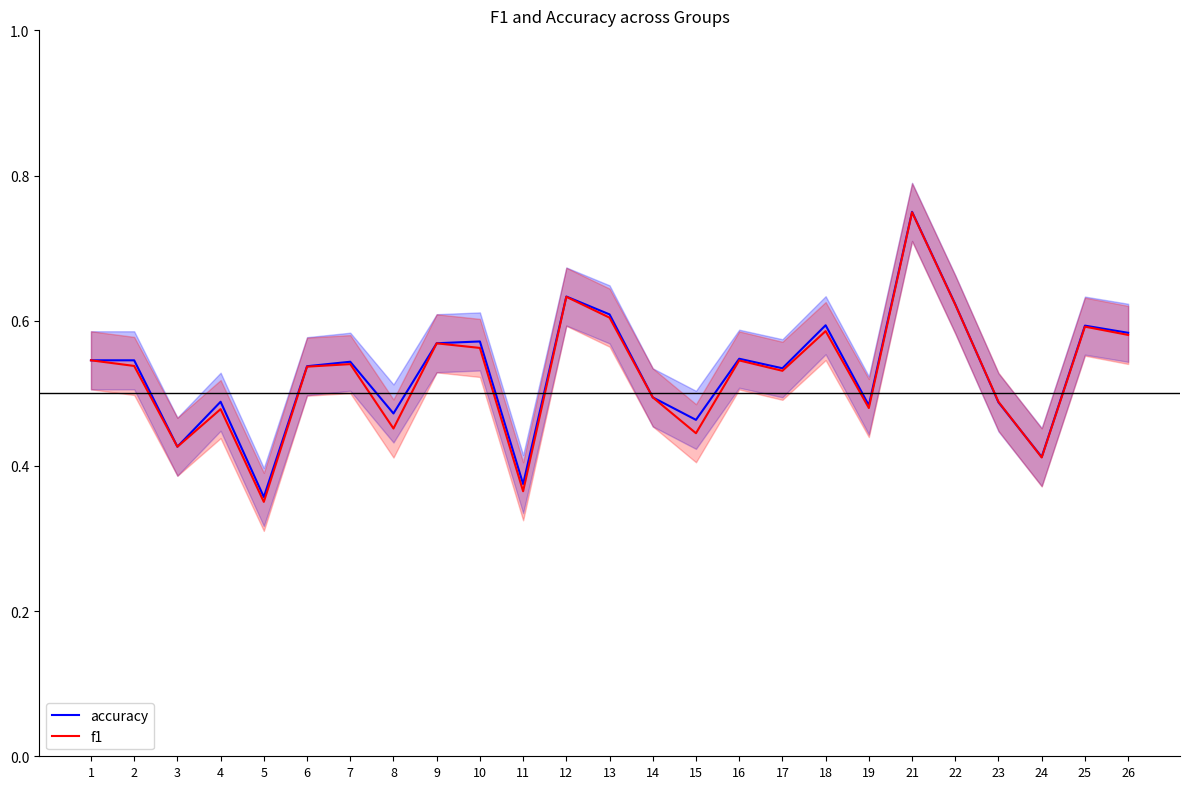

Reading right to left, transcribe all the data shown in this chart.

accuracy: 26=0.6	25=0.6	24=0.4	23=0.5	22=0.6	21=0.8	19=0.5	18=0.6	17=0.5	16=0.5	15=0.5	14=0.5	13=0.6	12=0.6	11=0.4	10=0.6	9=0.6	8=0.5	7=0.5	6=0.5	5=0.4	4=0.5	3=0.4	2=0.5	1=0.5
f1: 26=0.6	25=0.6	24=0.4	23=0.5	22=0.6	21=0.7	19=0.5	18=0.6	17=0.5	16=0.5	15=0.4	14=0.5	13=0.6	12=0.6	11=0.4	10=0.6	9=0.6	8=0.5	7=0.5	6=0.5	5=0.4	4=0.5	3=0.4	2=0.5	1=0.5